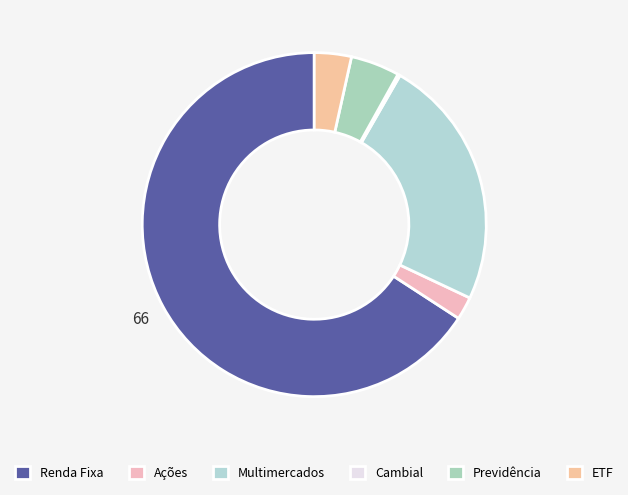

Is it true that ETF is 12% of the pie?

False